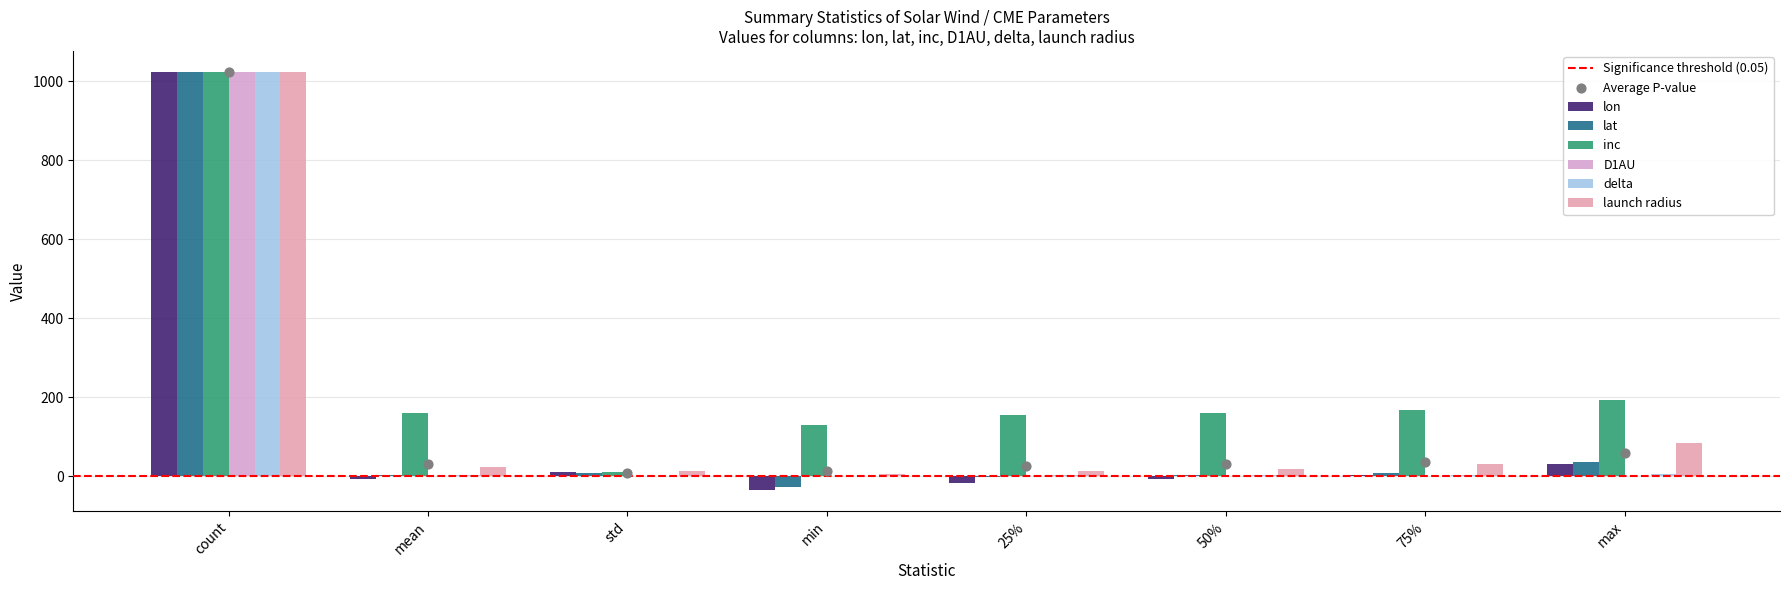

Is the value of launch radius at min greater than the value of lon at 75%?

Yes